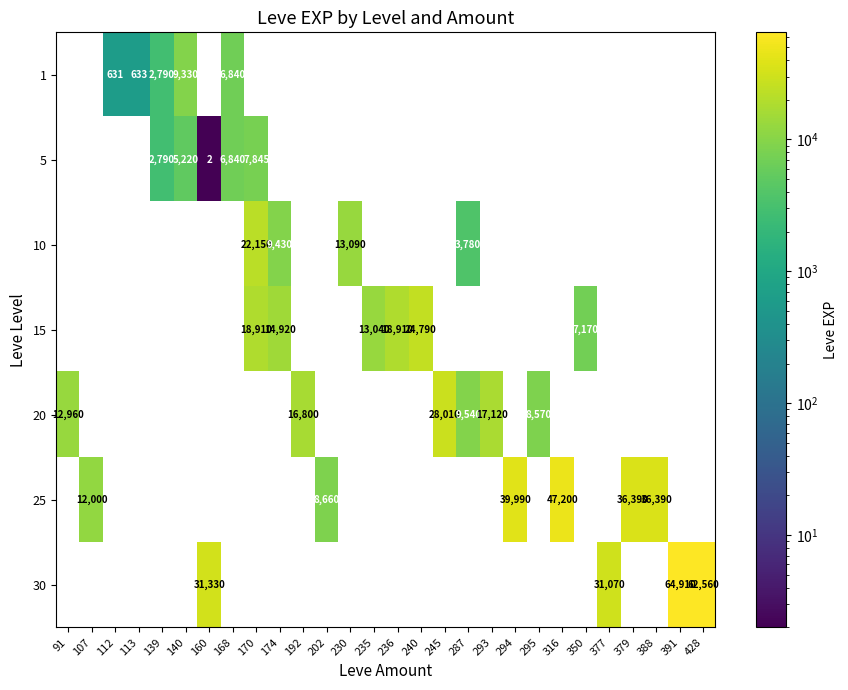

The 5 series shows 4284 at 168. True or false?

False